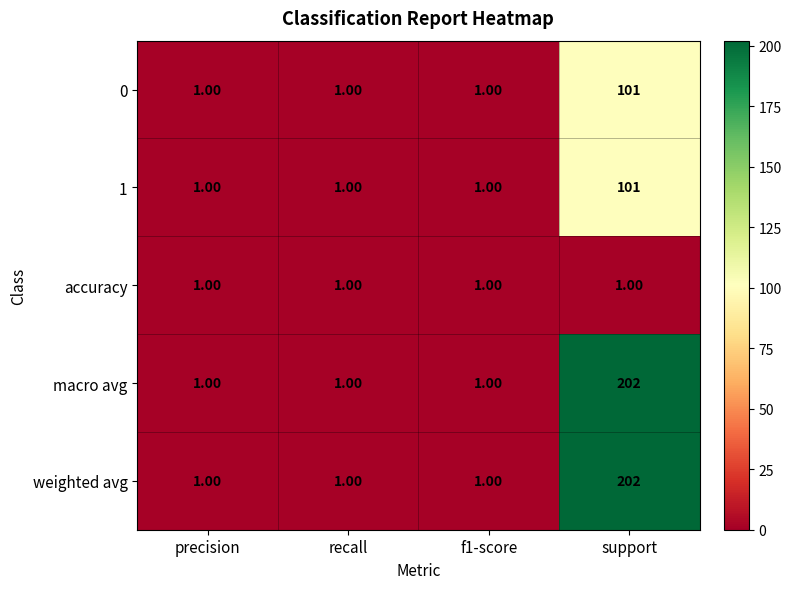

What is the difference between the 0 values at support and recall?

100